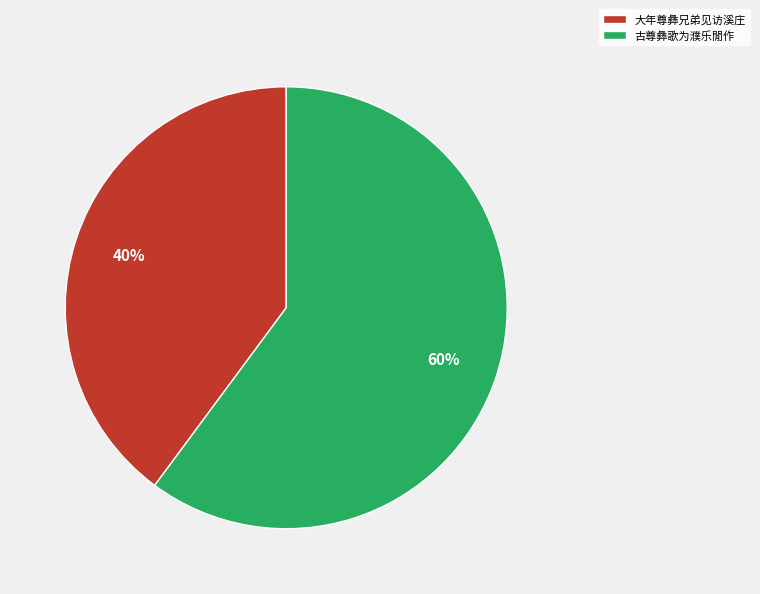

What percentage is the 古尊彝歌为濮乐閒作 slice, to the nearest percent?

60%